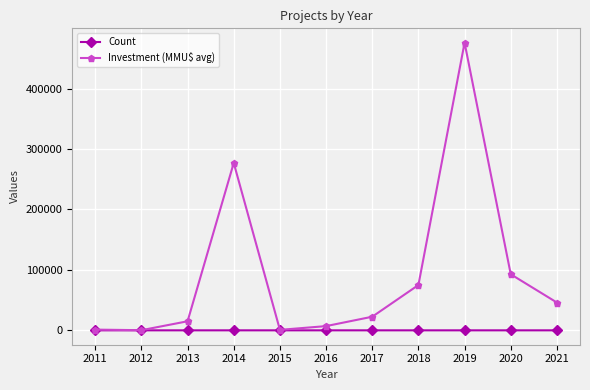

The value of Investment (MMU$ avg) at 2013 is 15000. True or false?

True